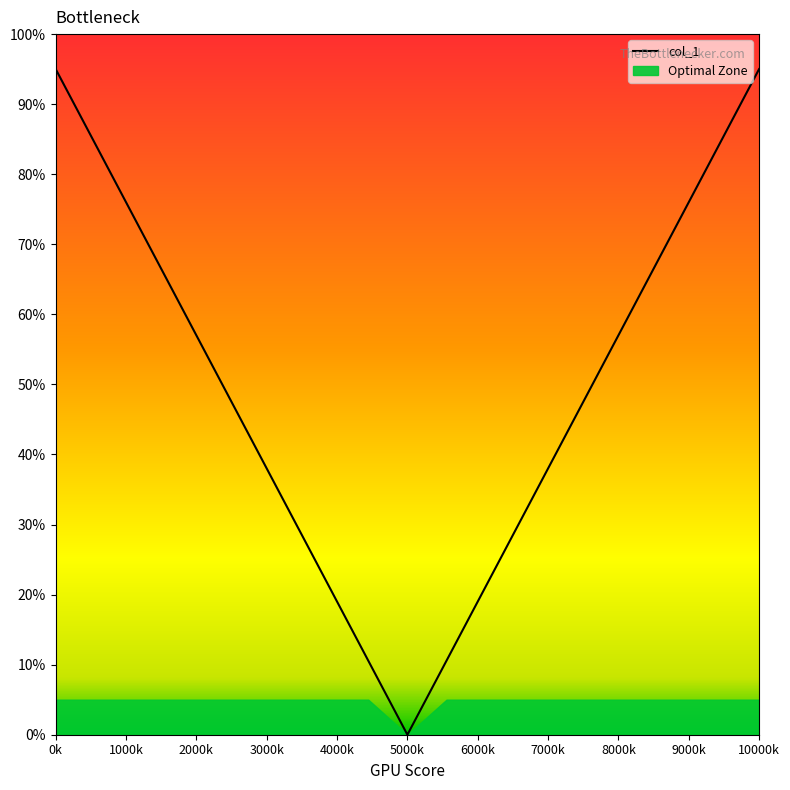

What is the maximum value for col_1?

95.0